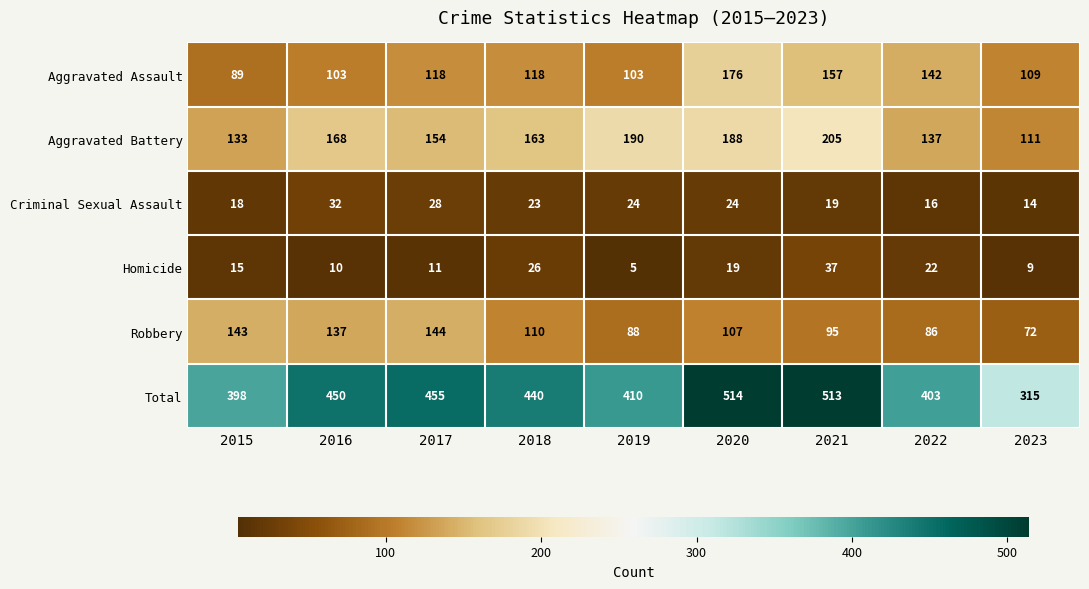

What is the highest value of the Criminal Sexual Assault series?

32